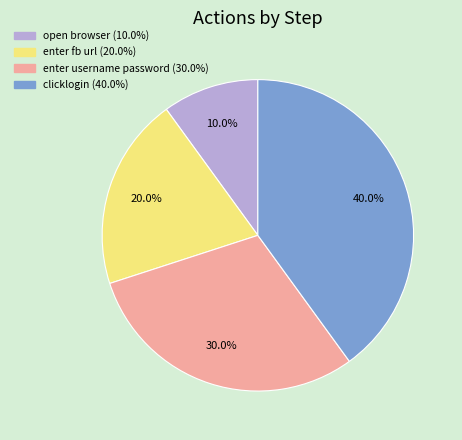

Combined, what portion of the pie is open browser and clicklogin?

50.0%